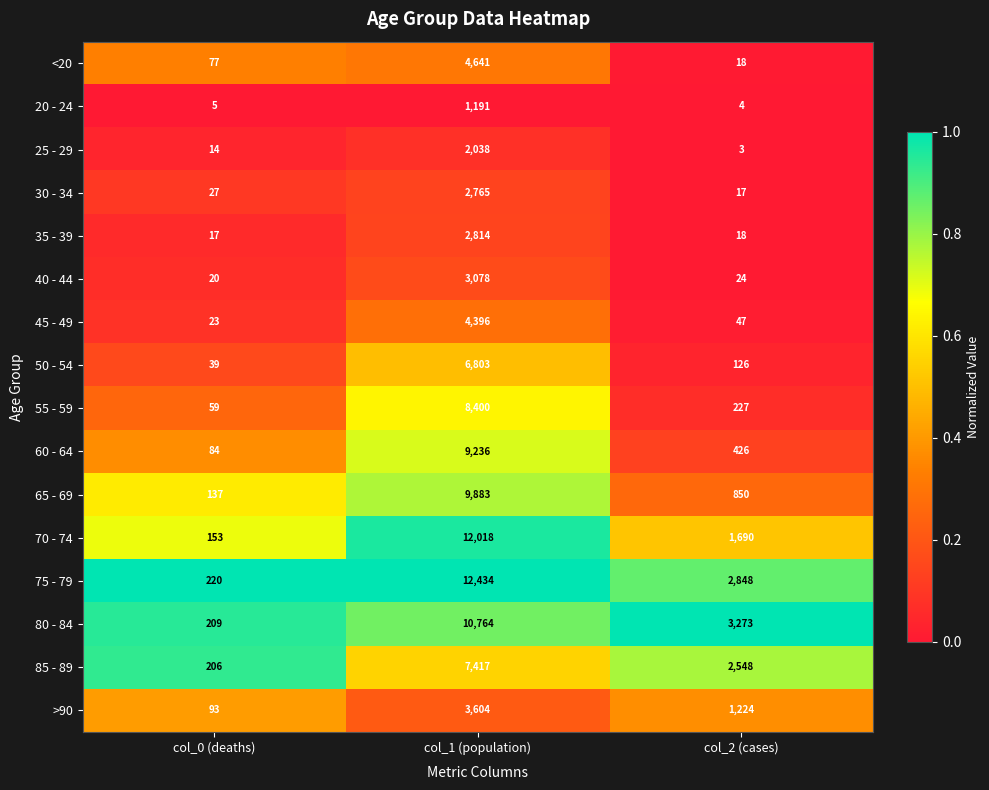

List the series in order of their peak value, lowest first.

20 - 24, 25 - 29, 30 - 34, 35 - 39, 40 - 44, >90, 45 - 49, <20, 50 - 54, 85 - 89, 55 - 59, 60 - 64, 65 - 69, 80 - 84, 70 - 74, 75 - 79